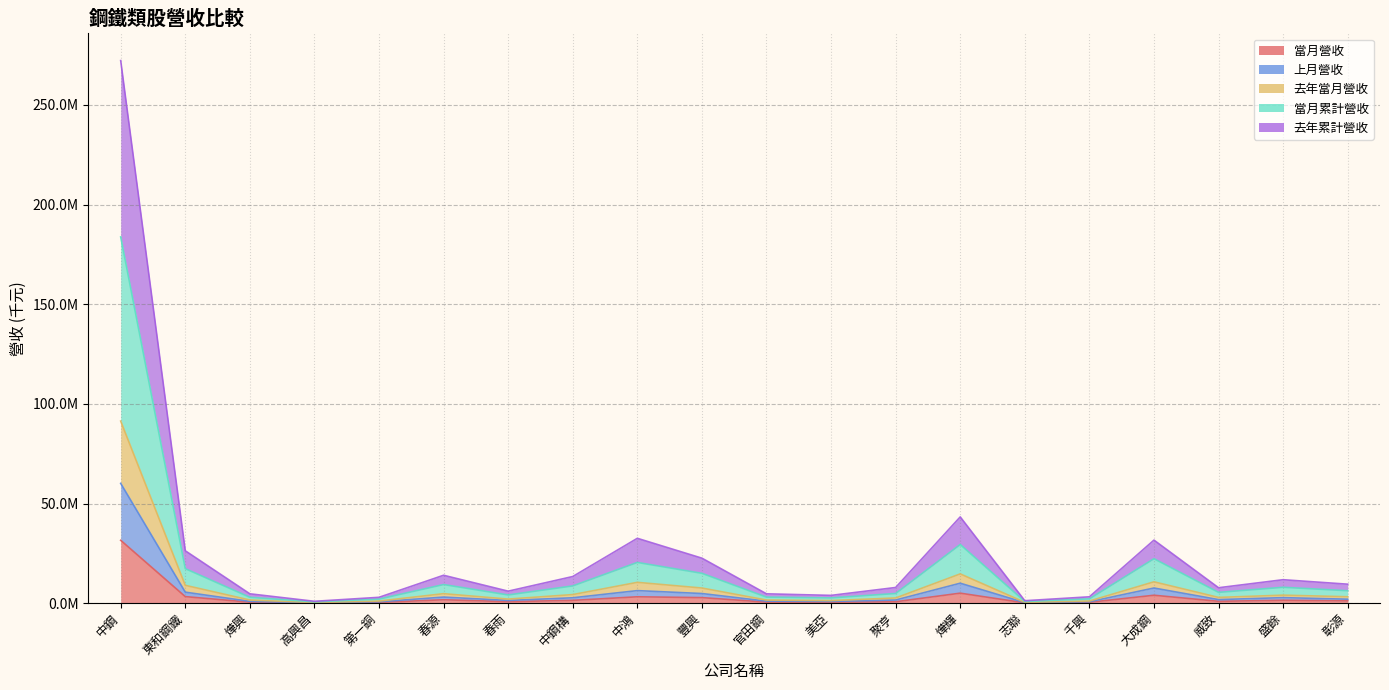

How many values in the 去年累計營收 series are below 3216600?

10